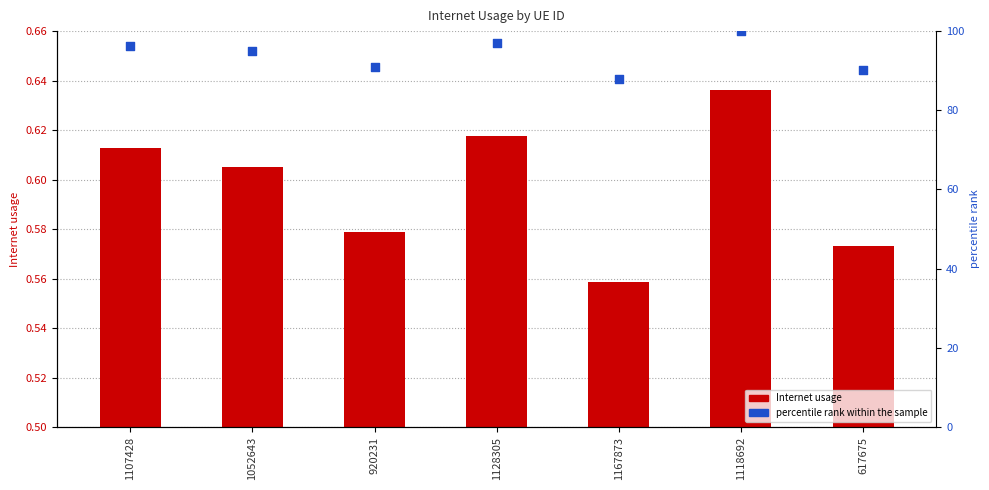

What is the total value across all series at 1052643?

95.7